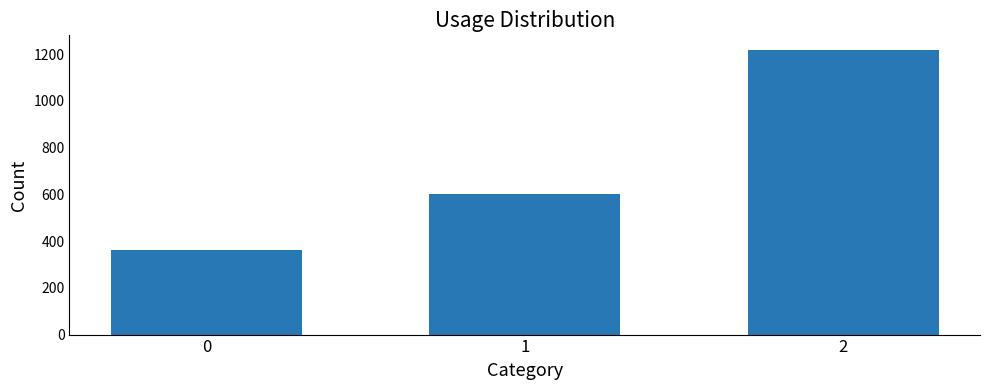

What is the minimum value shown in the chart?

360